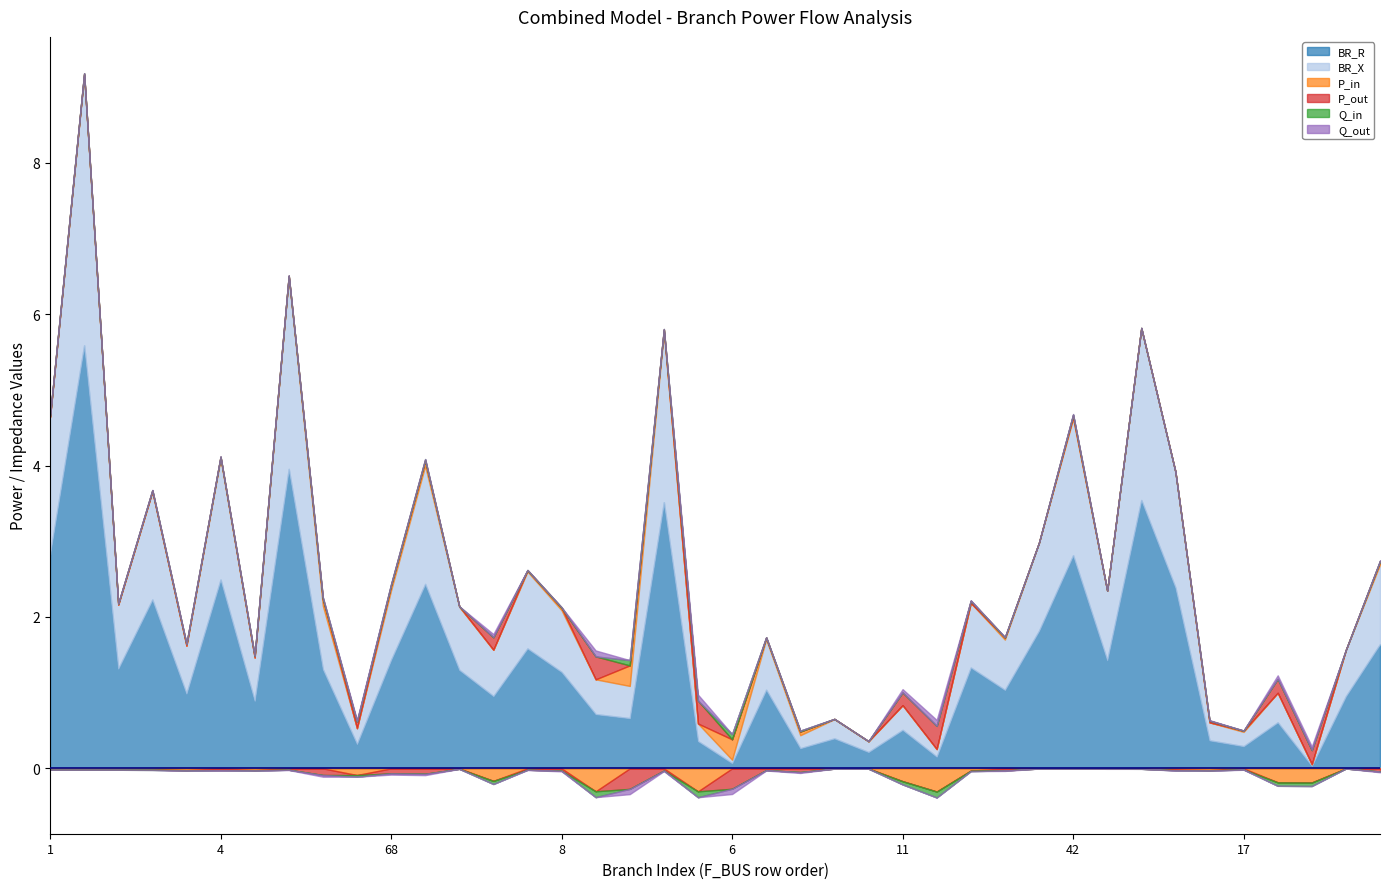

At which category is the sum across all series the highest?

2